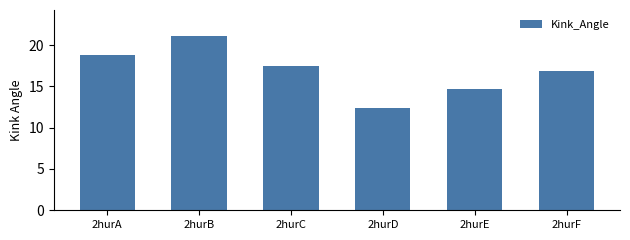

What is the value of the 4th bar from the left?

12.3